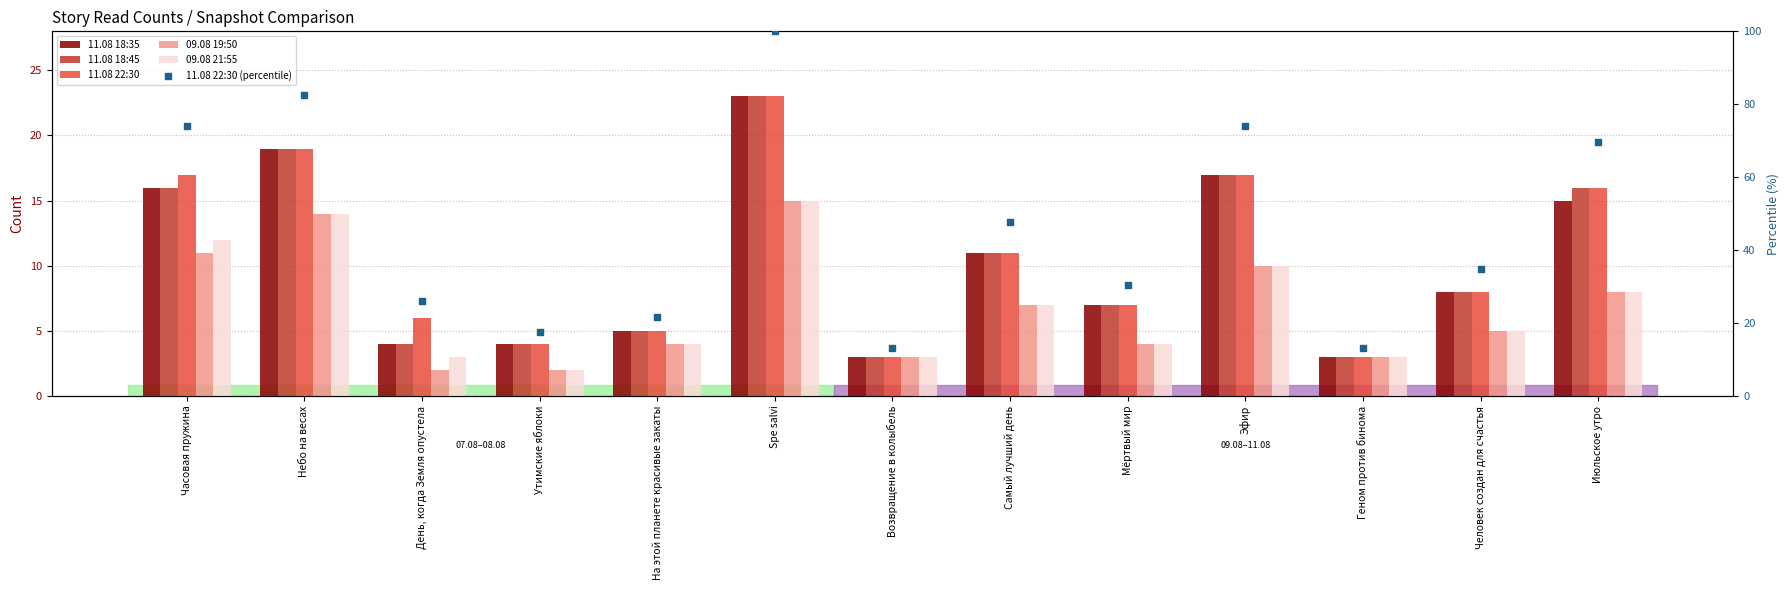

Which series has the widest spread of Y values?

11.08 22:30 (percentile)